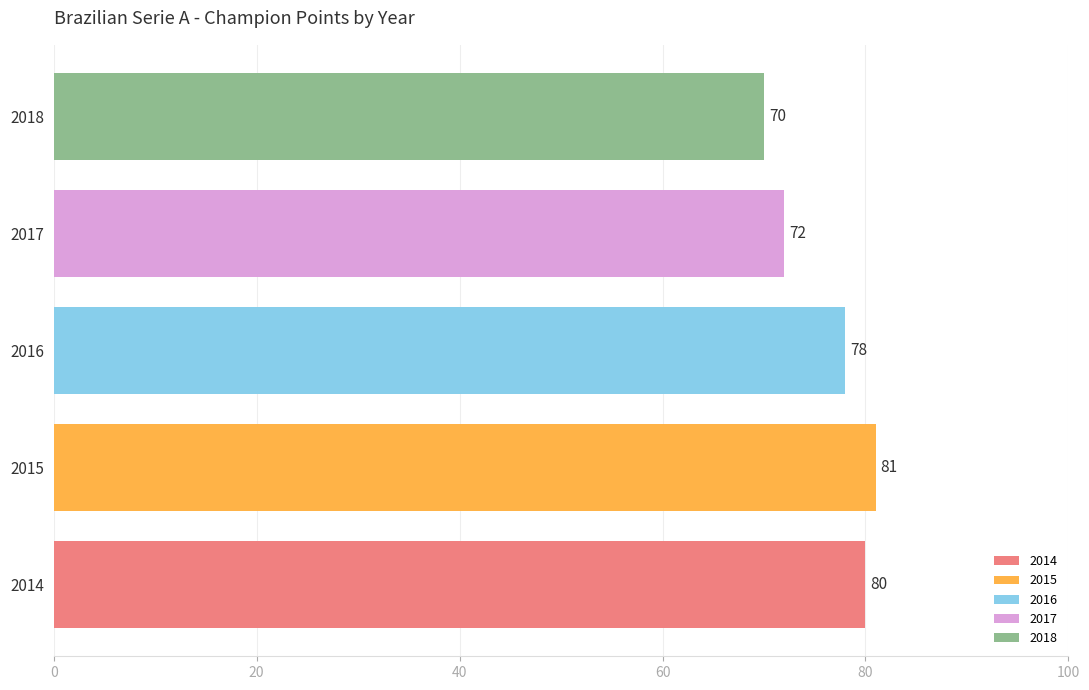

What is the minimum value shown in the chart?

70